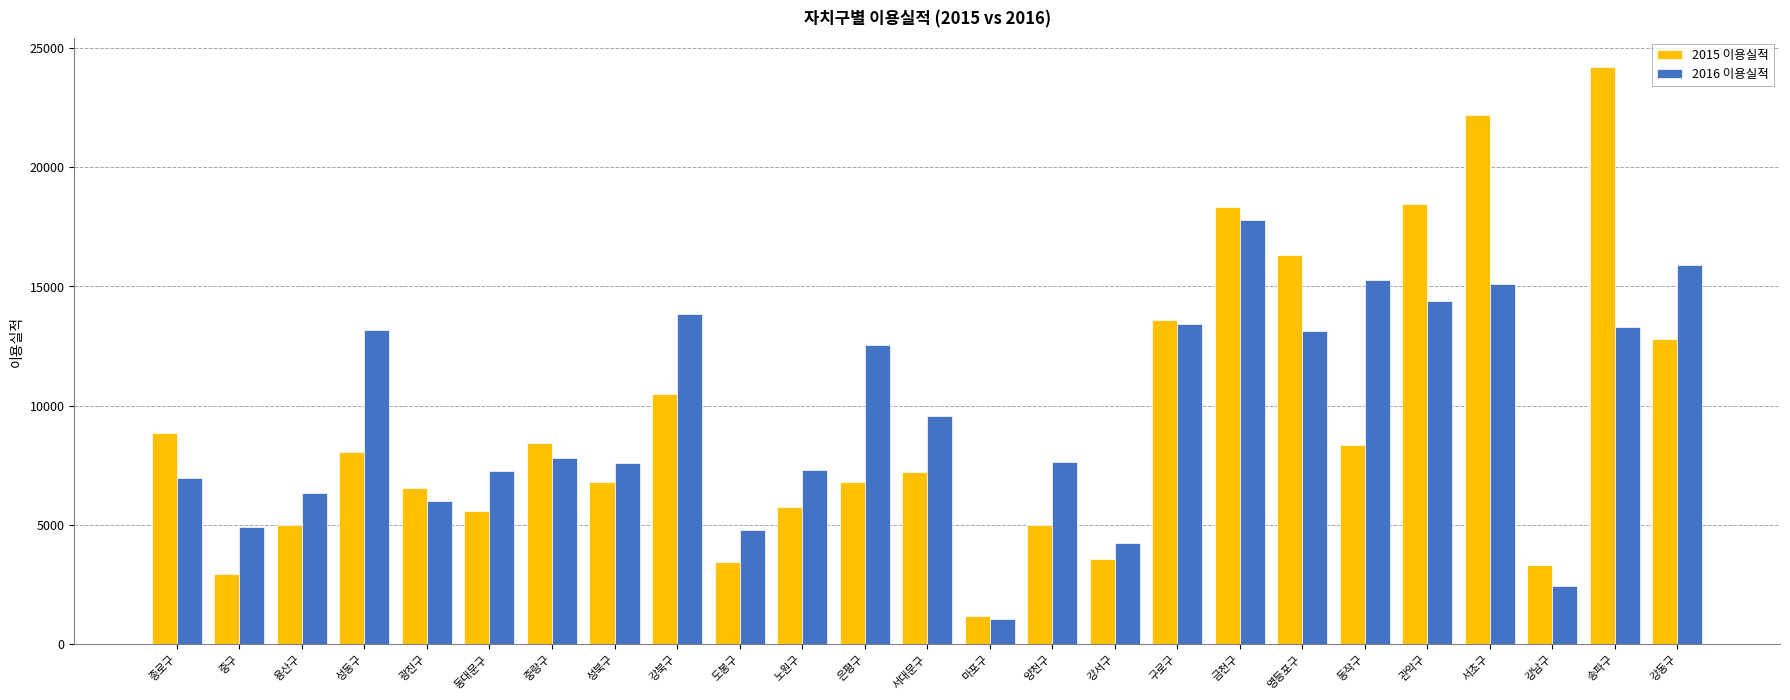

How many bars are there in total?

50